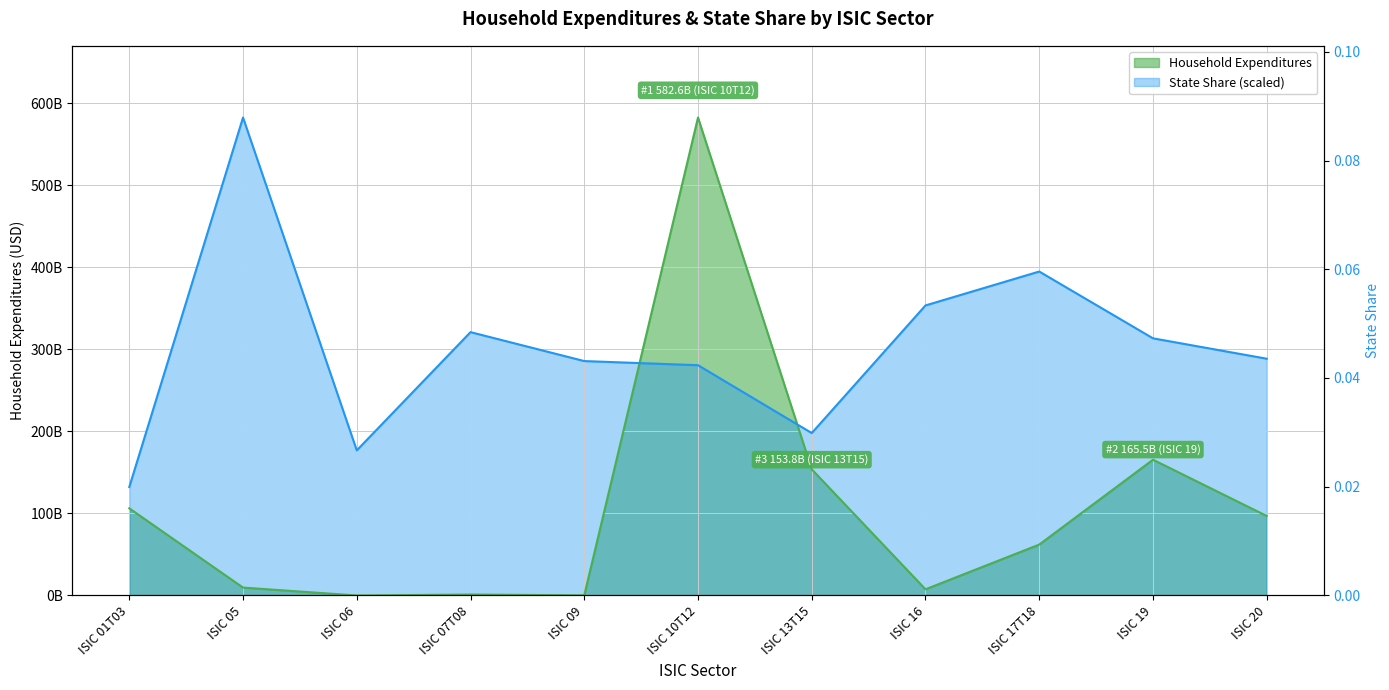

At which label does State Share (scaled) reach its peak?

ISIC 05